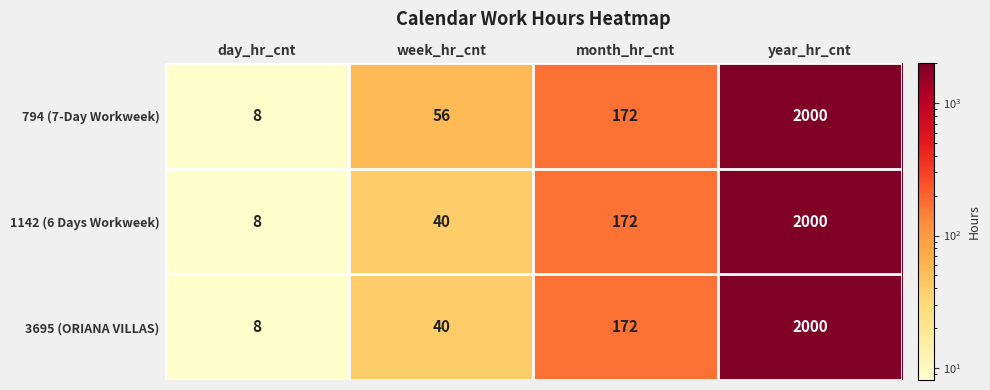

The 1142 (6 Days Workweek) series shows 8 at day_hr_cnt. True or false?

True